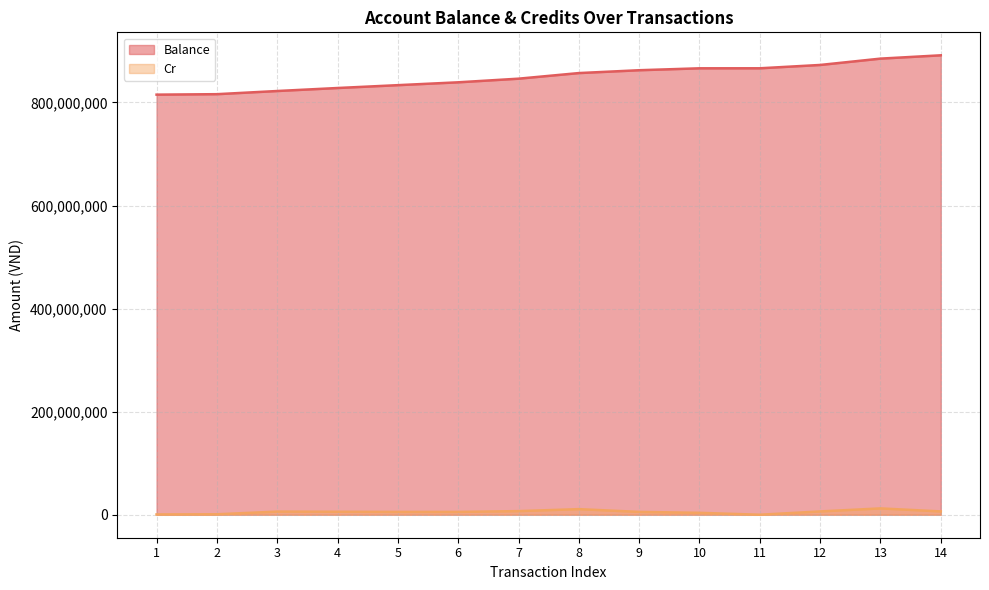

What is the sum of the values at 12 and 14?

1764197640